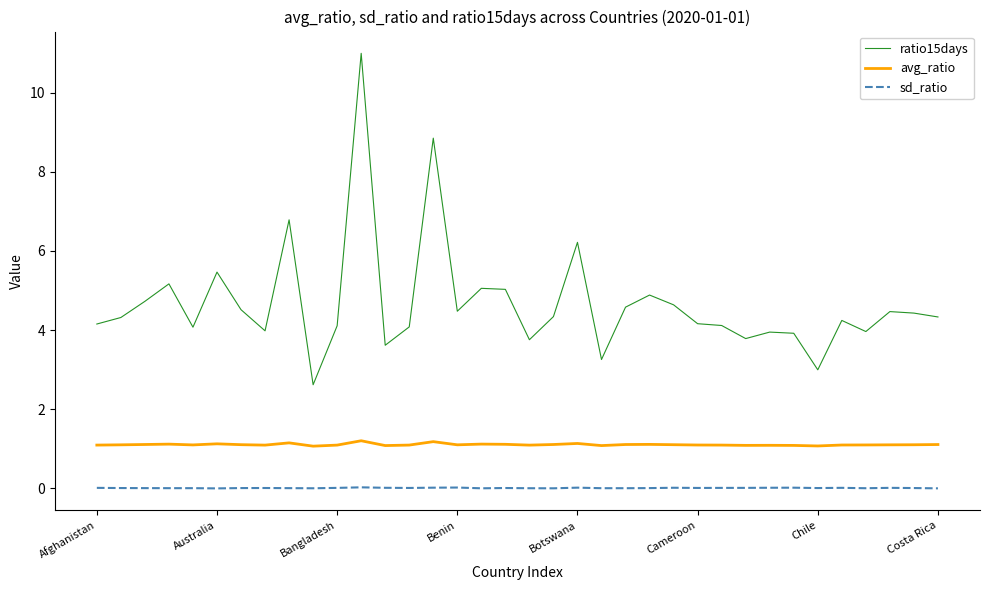

True or false: avg_ratio and ratio15days cross at least once.

False